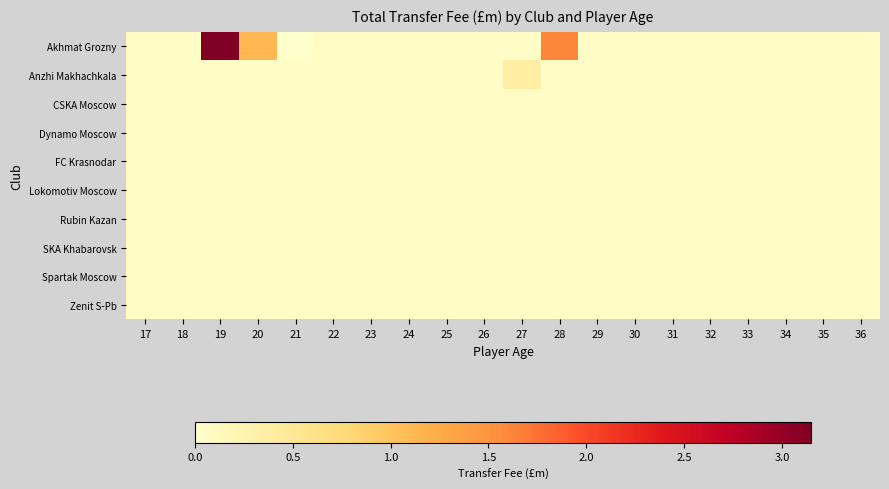

At how many categories does at least one series exceed 3?

1